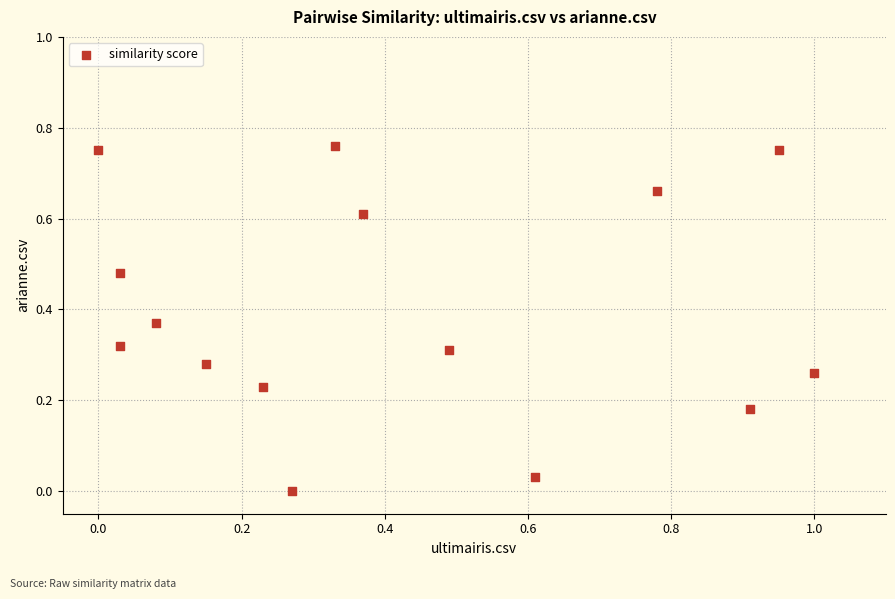

What is the range of X values (max minus min)?

1.0